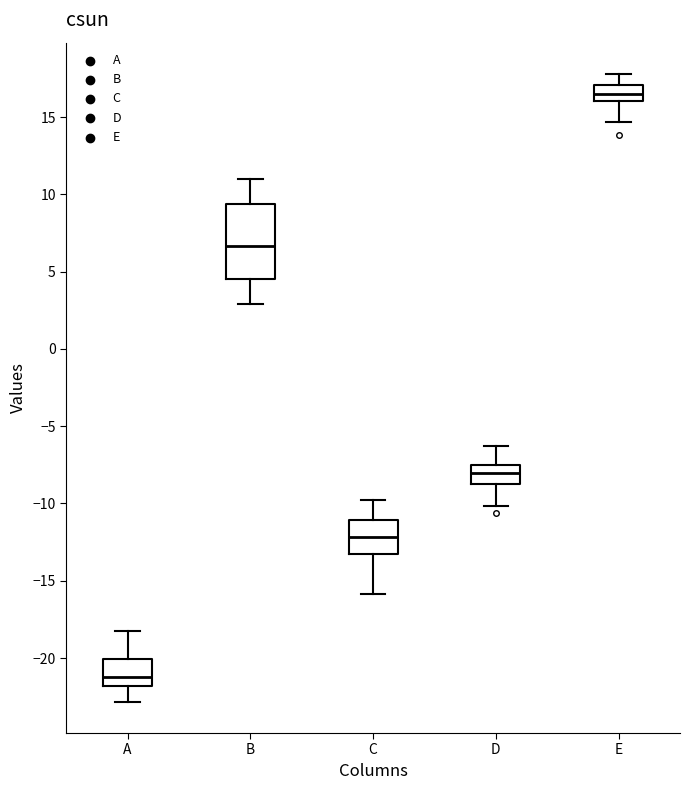

Which box is the tallest, from its lower edge to its upper edge?

B